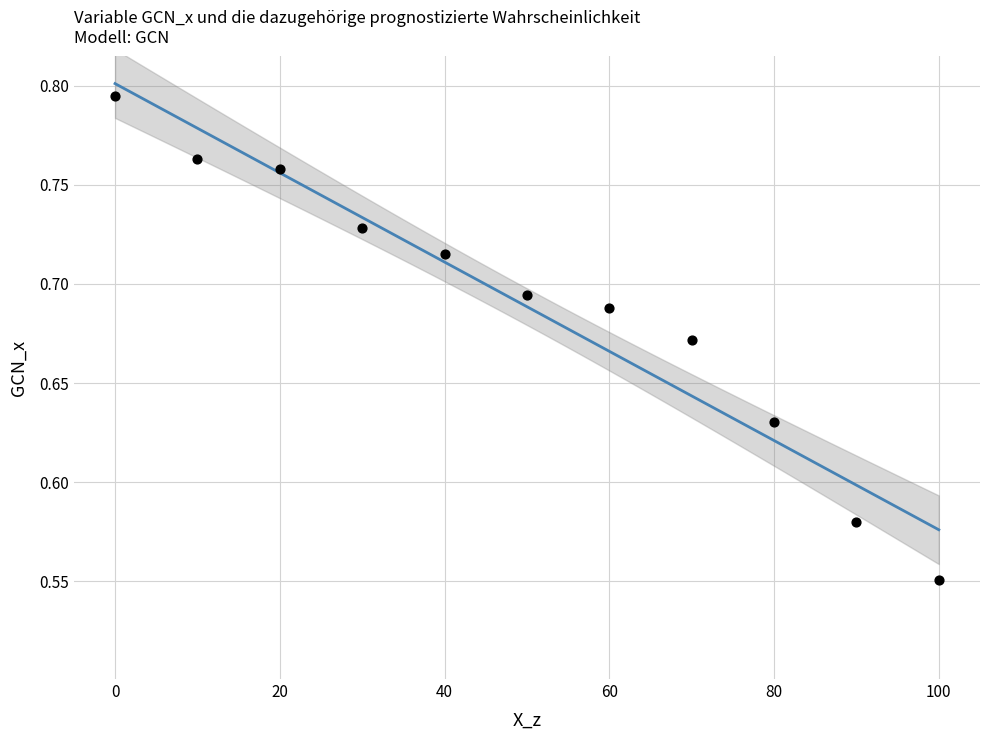

What is the average X value?

50.0